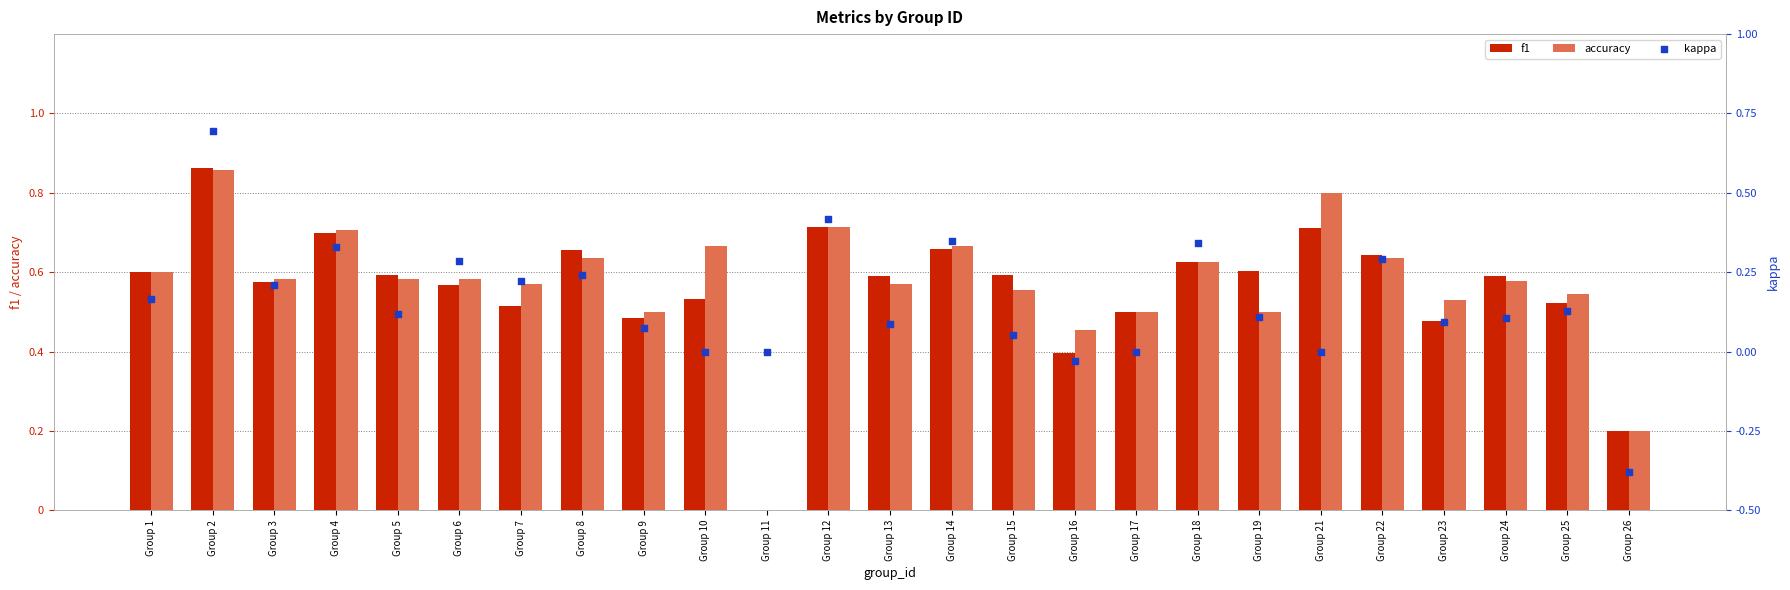

Which series contains the lowest Y value?

kappa